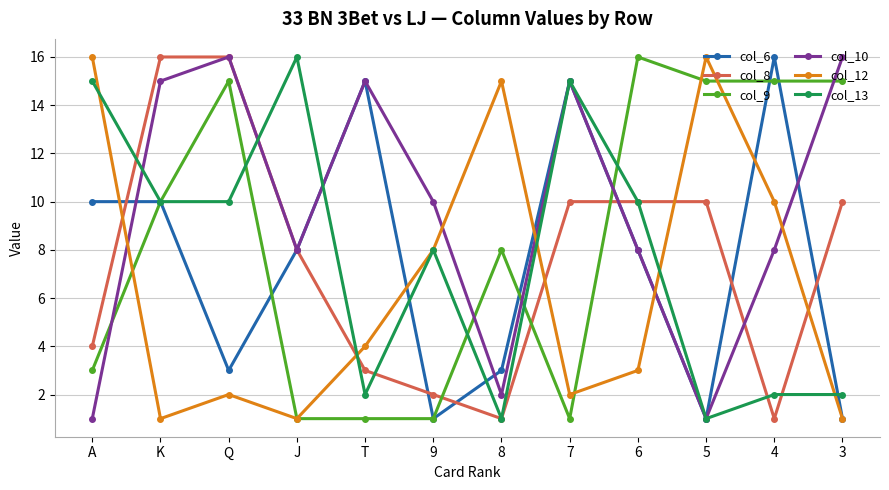

Does the chart display data point markers on the line(s)?

Yes